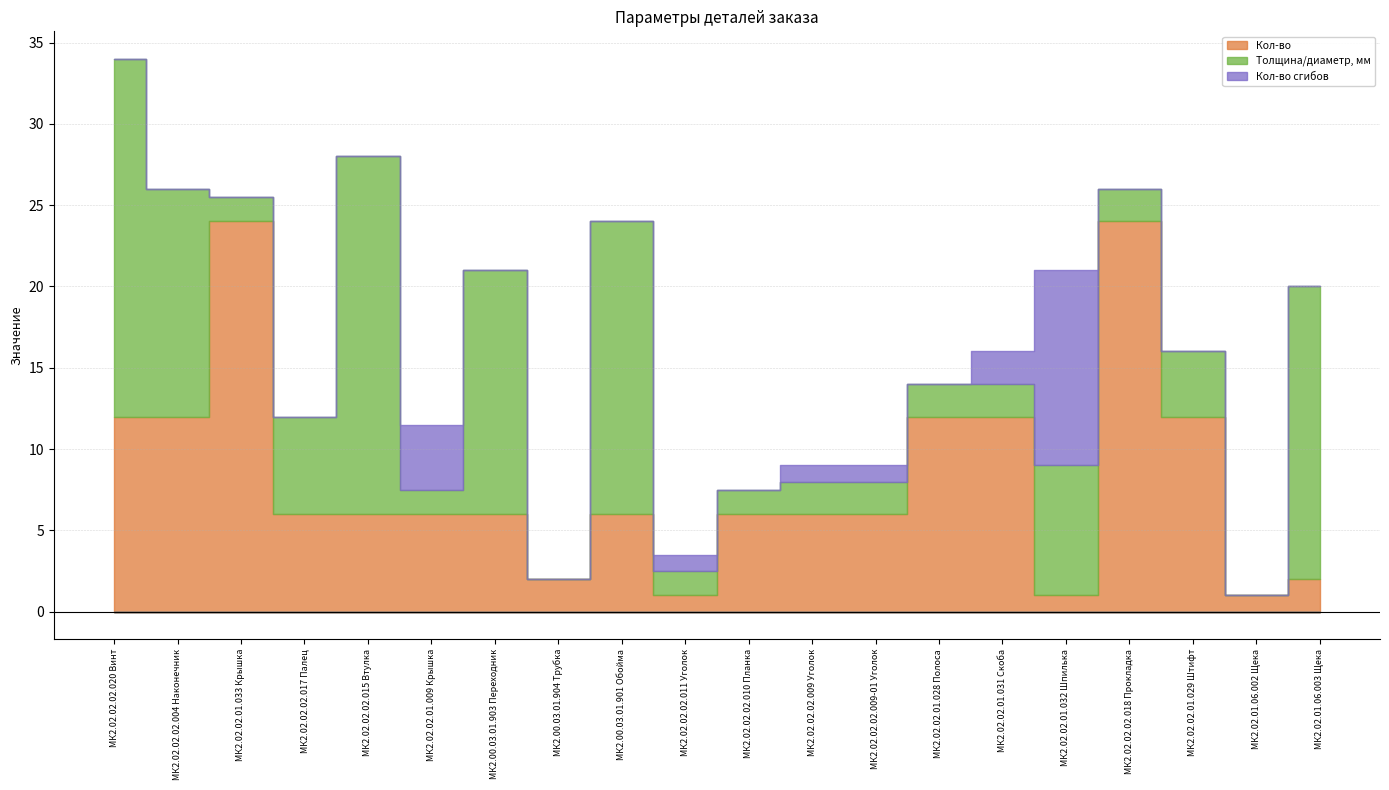

True or false: Толщина/диаметр, мм has a value of 1.5 at МК2.02.02.01.009 Крышка.

True